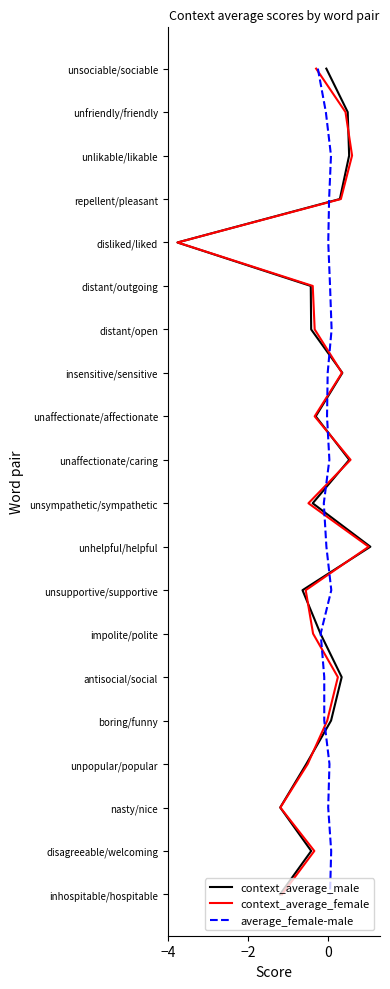

Which series has the largest total across all categories?

context_average_male